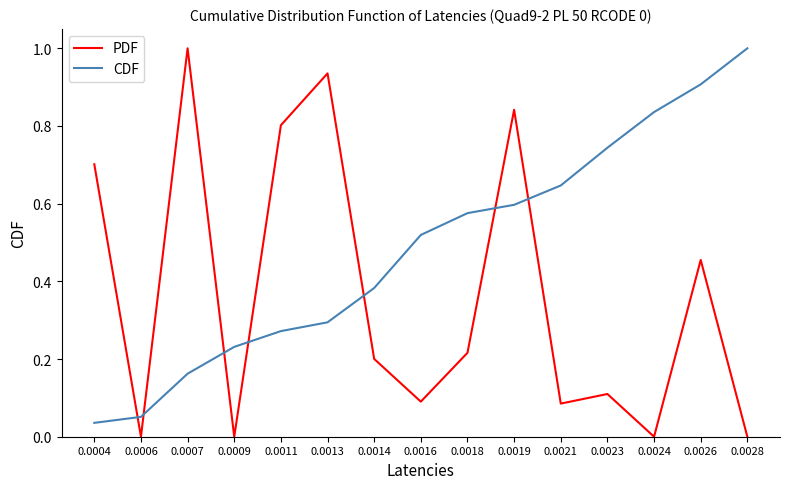

Does the chart display data point markers on the line(s)?

No